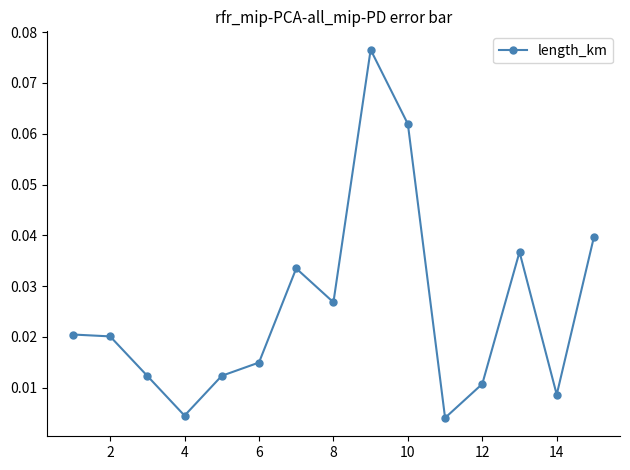

True or false: there are more than 0 points higher than both neighbors.

True